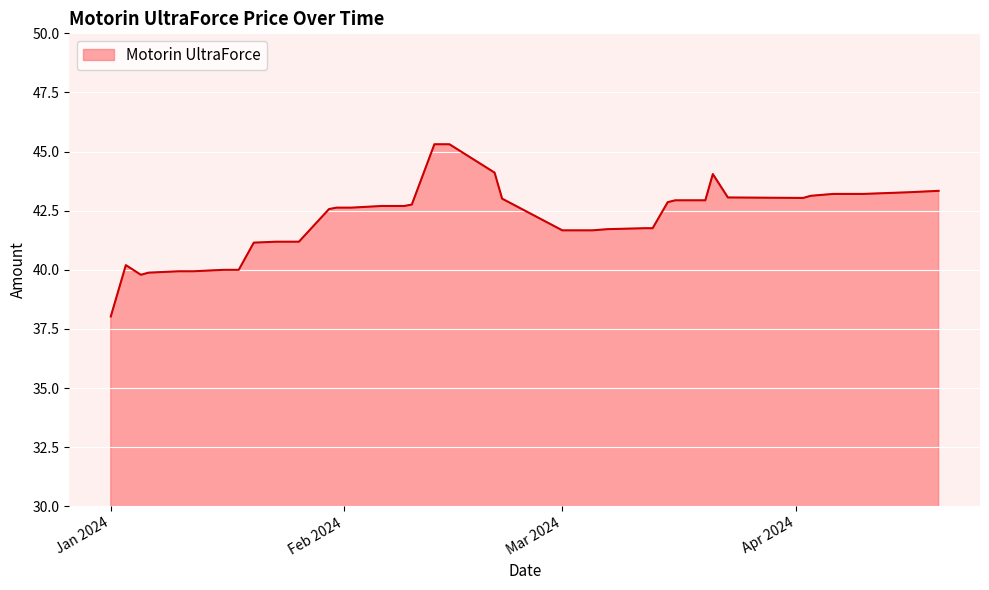

What is the difference between the maximum and minimum values?

7.3